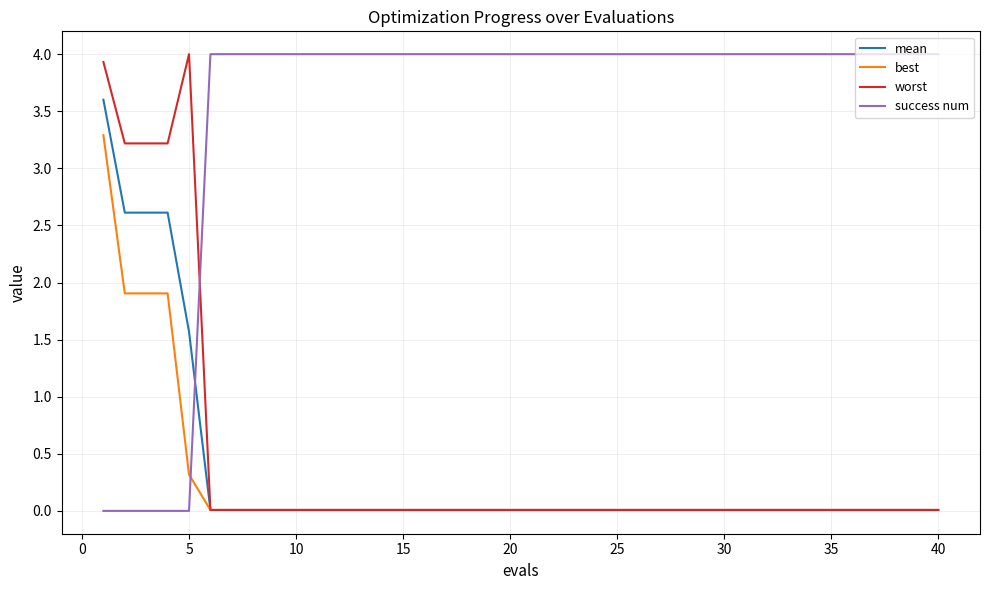

What is the highest value of the mean series?

3.6